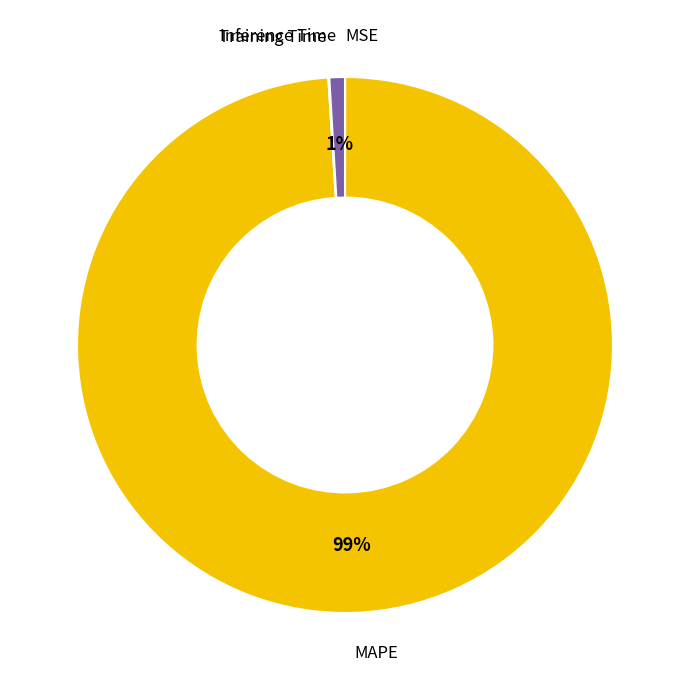

To the nearest percent, what is the difference between the largest and smallest slice percentages?

99%